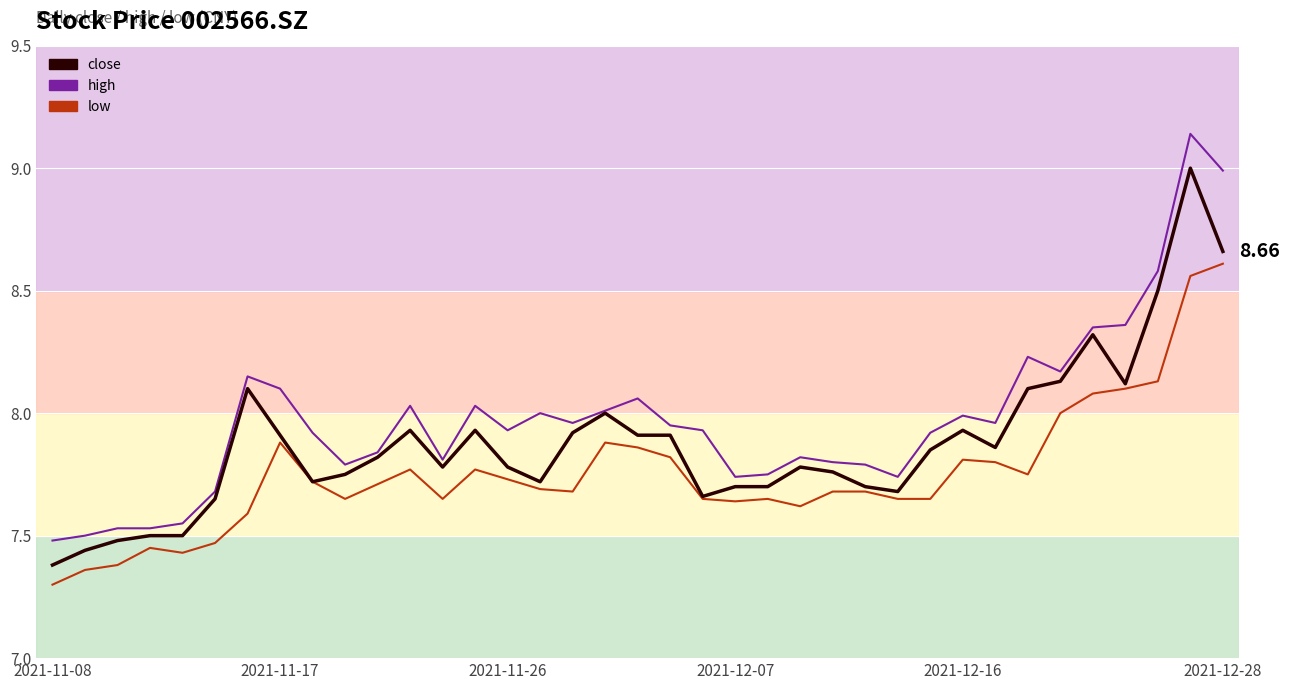

List the series in order of their overall mean, highest first.

high, close, low